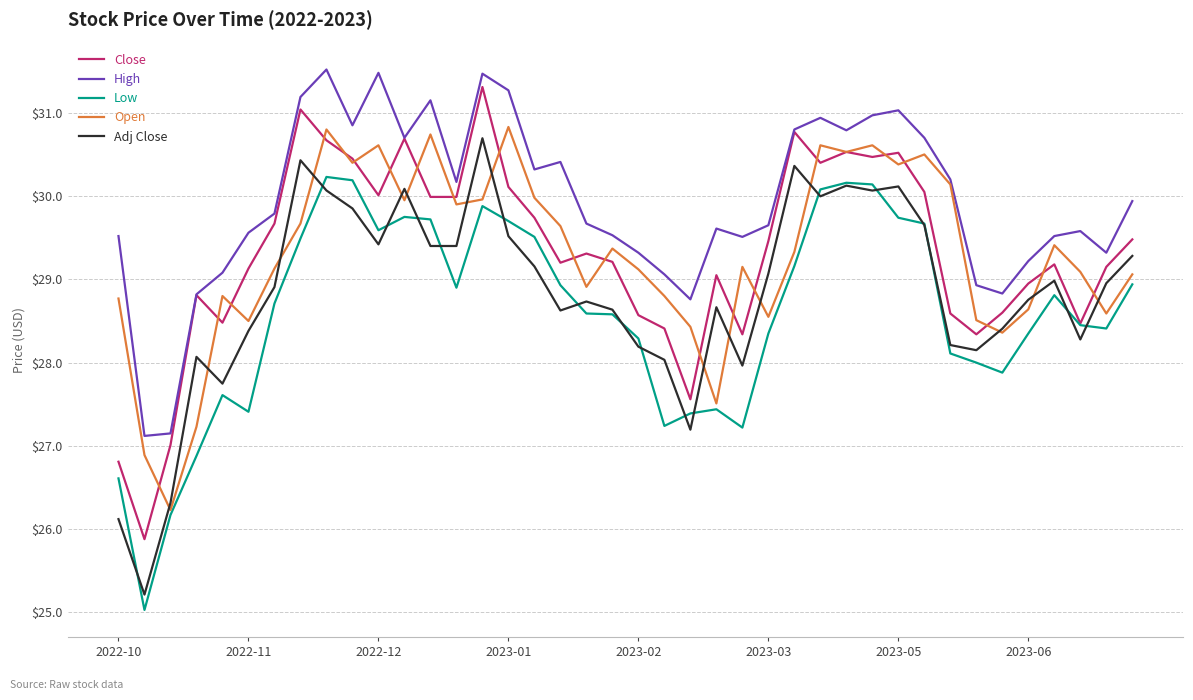

Is this an area chart (filled region under the line)?

No